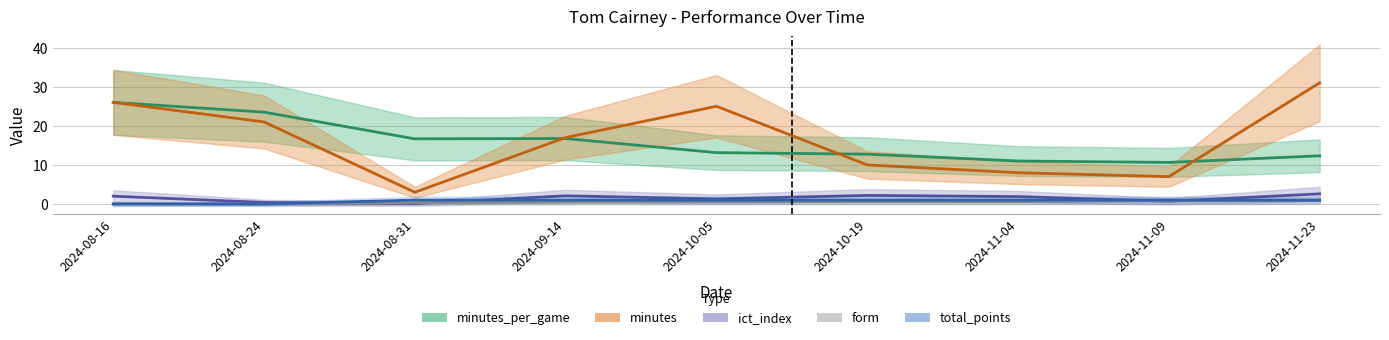

What is the approximate value of minutes at 2024-11-04?

8.0